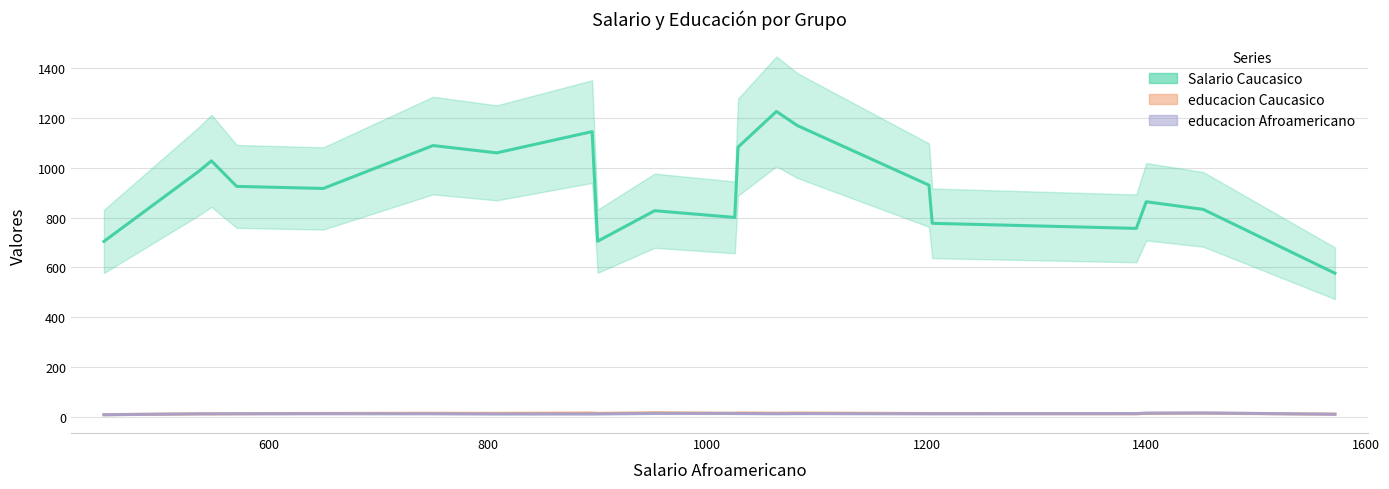

Is it true that educacion Caucasico equals 8.1 at 14?

False